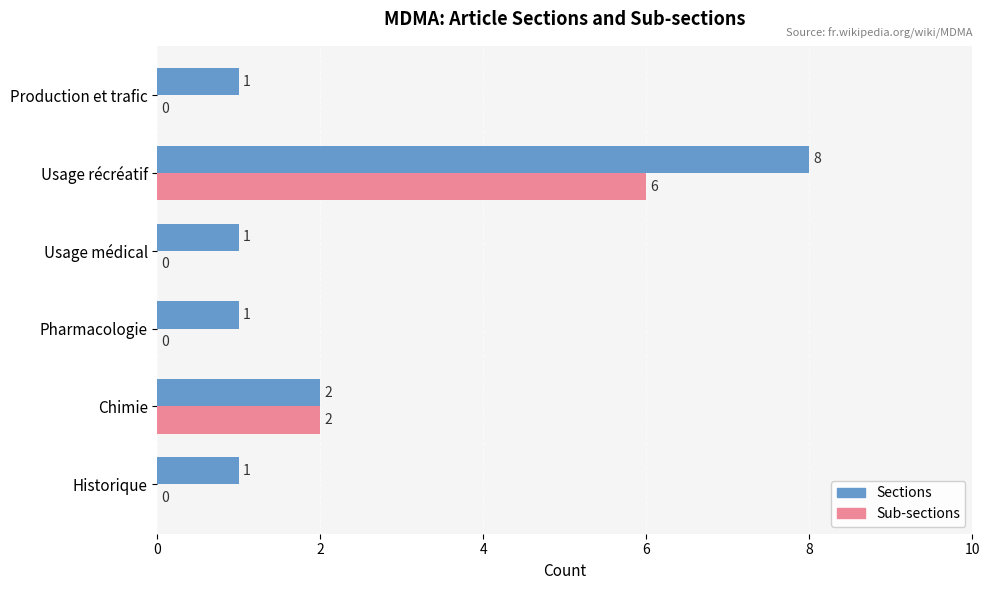

The value of Sections at Usage récréatif is 8. True or false?

True